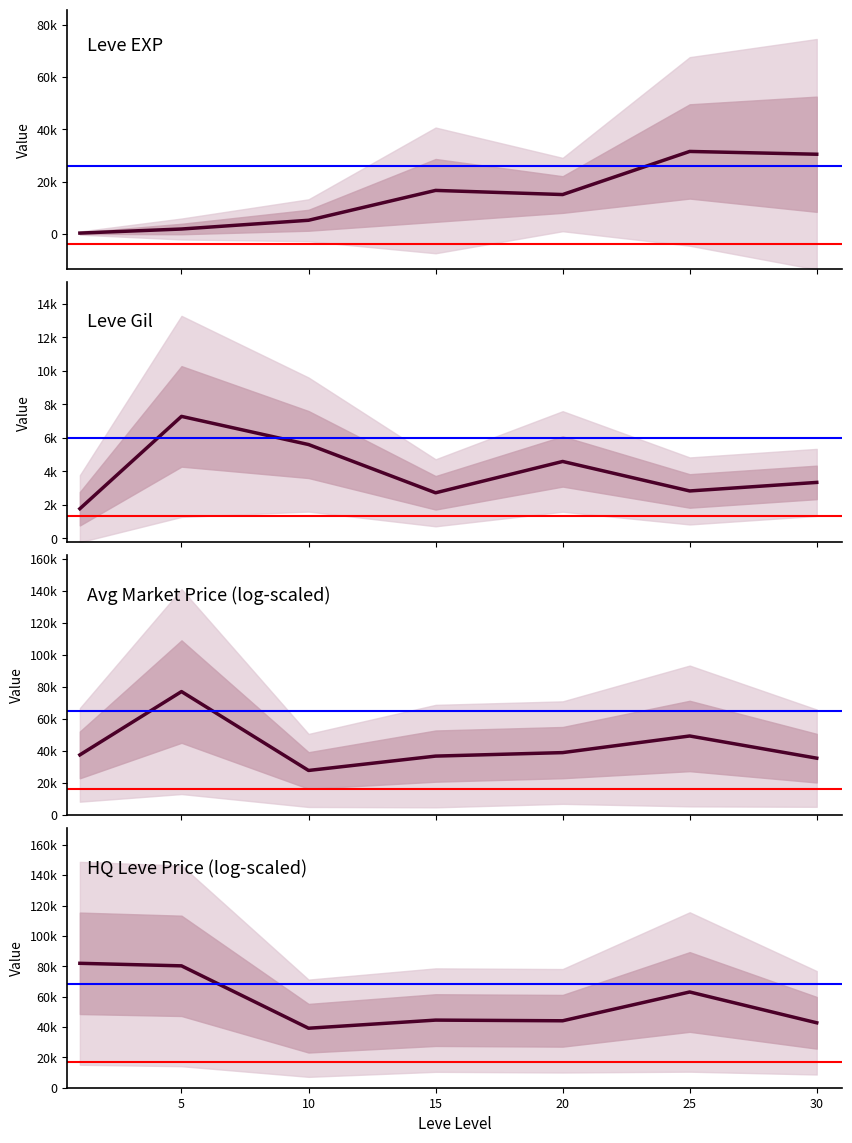

What is the average value of the Leve Gil series?

4018.6